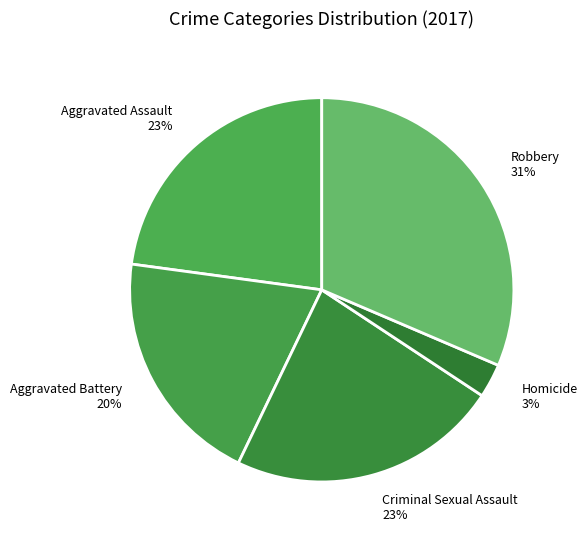

To the nearest percent, what percentage of the pie is Homicide?

3%